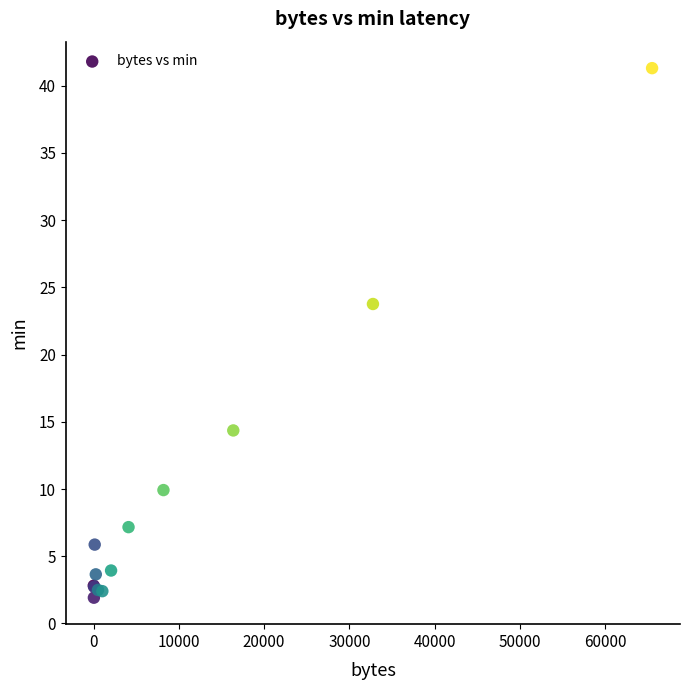

What Y value in the scatter plot is closest to 21?

23.8